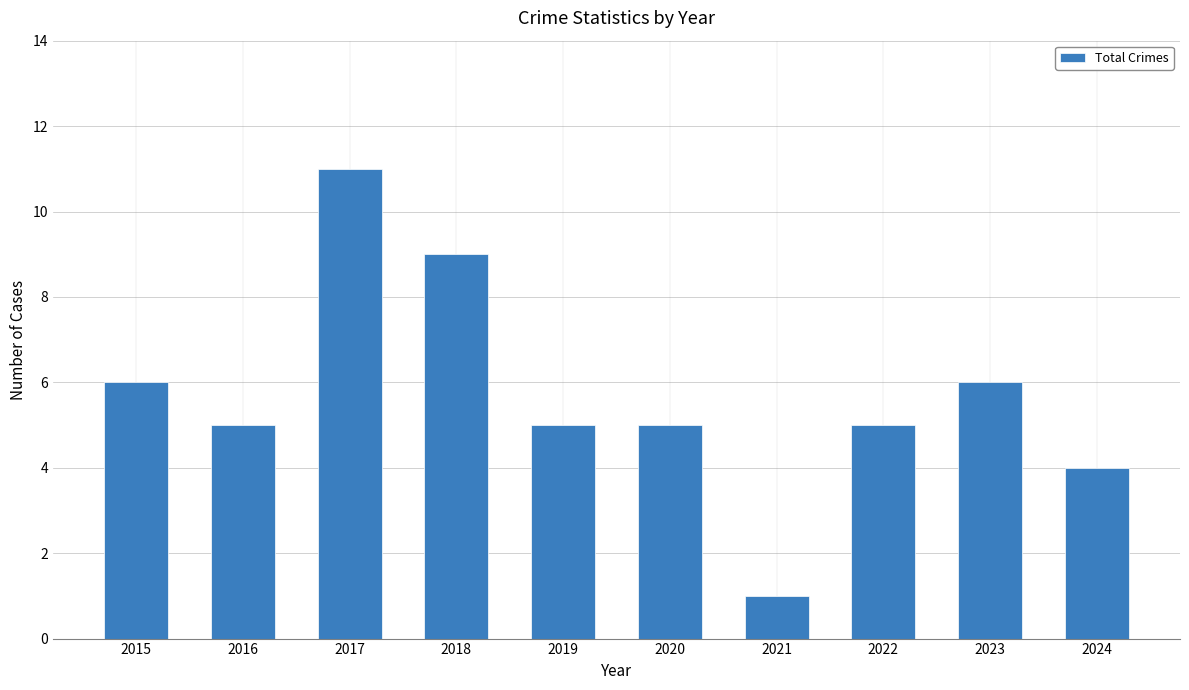

Which label corresponds to the largest value in the chart?

2017